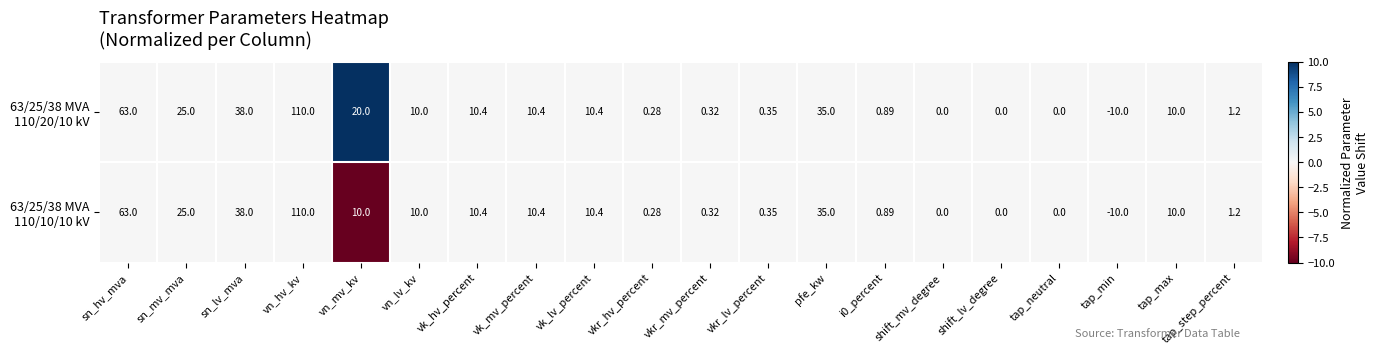

At which category is the sum across all series the highest?

vn_hv_kv